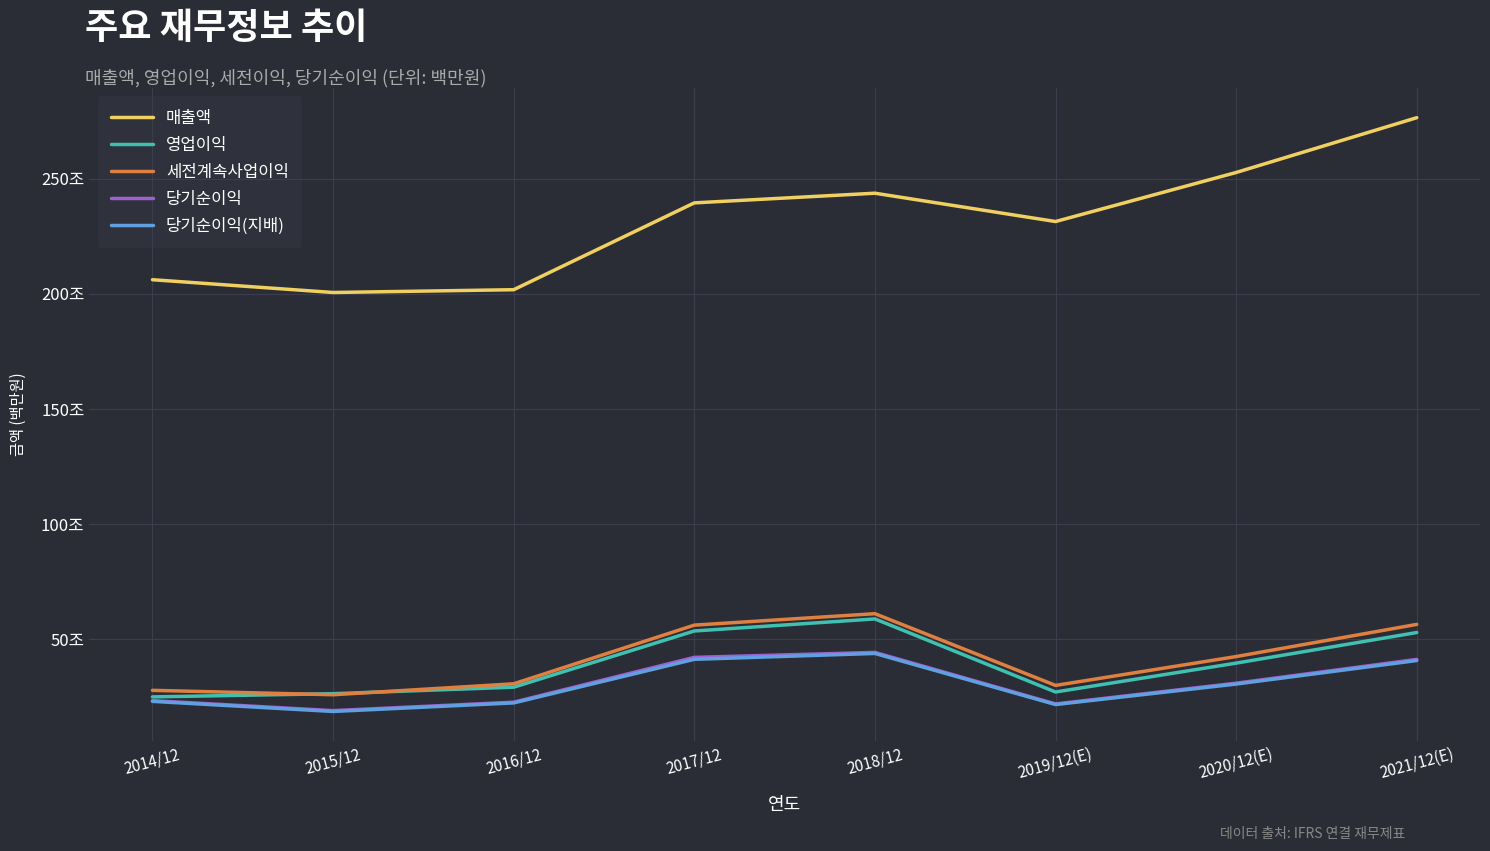

True or false: 당기순이익(지배) has a value of 438909 at 2018/12.

True